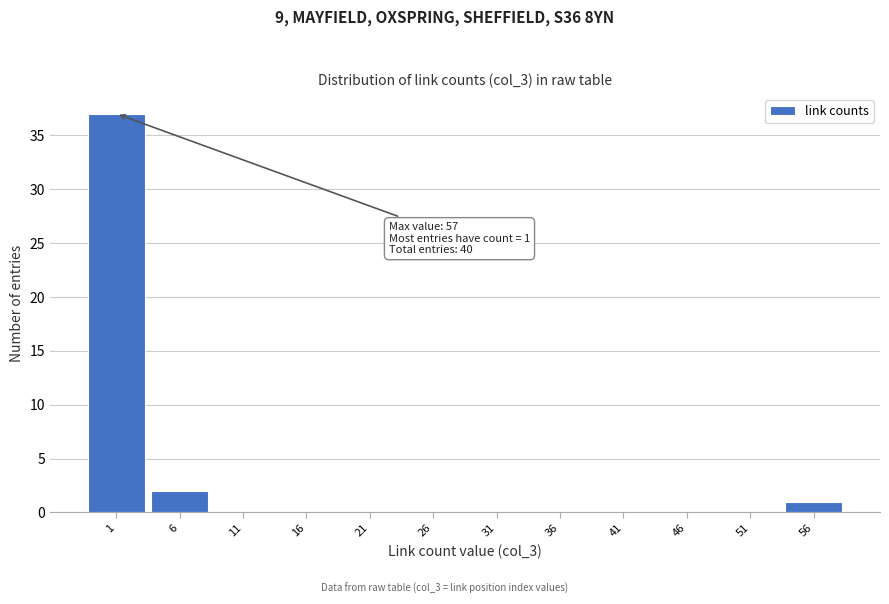

Reading left to right, list all the values displayed in this chart.

1=37	6=2	11=0	16=0	21=0	26=0	31=0	36=0	41=0	46=0	51=0	56=1